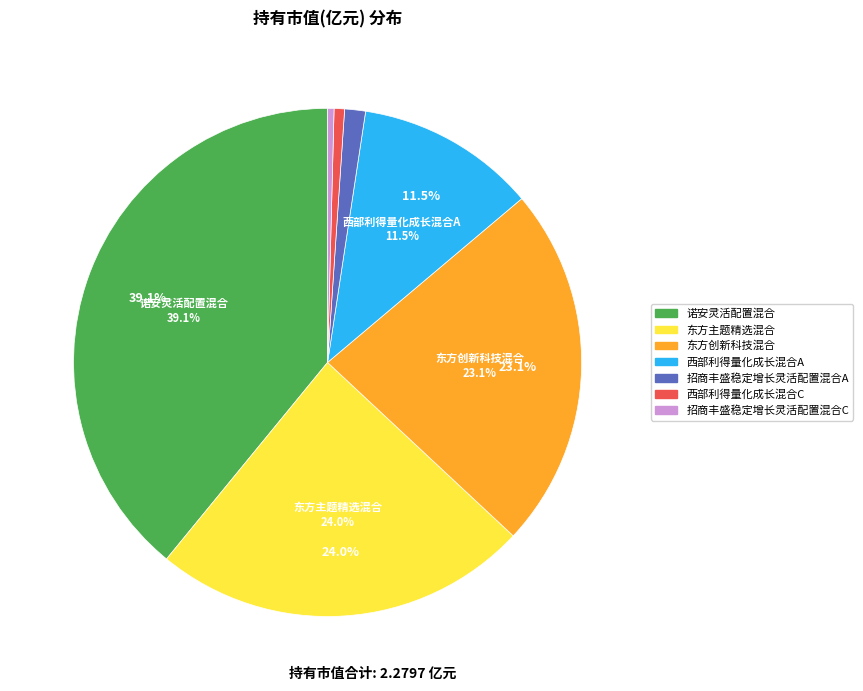

Is it true that 招商丰盛稳定增长灵活配置混合C is 0% of the pie?

True